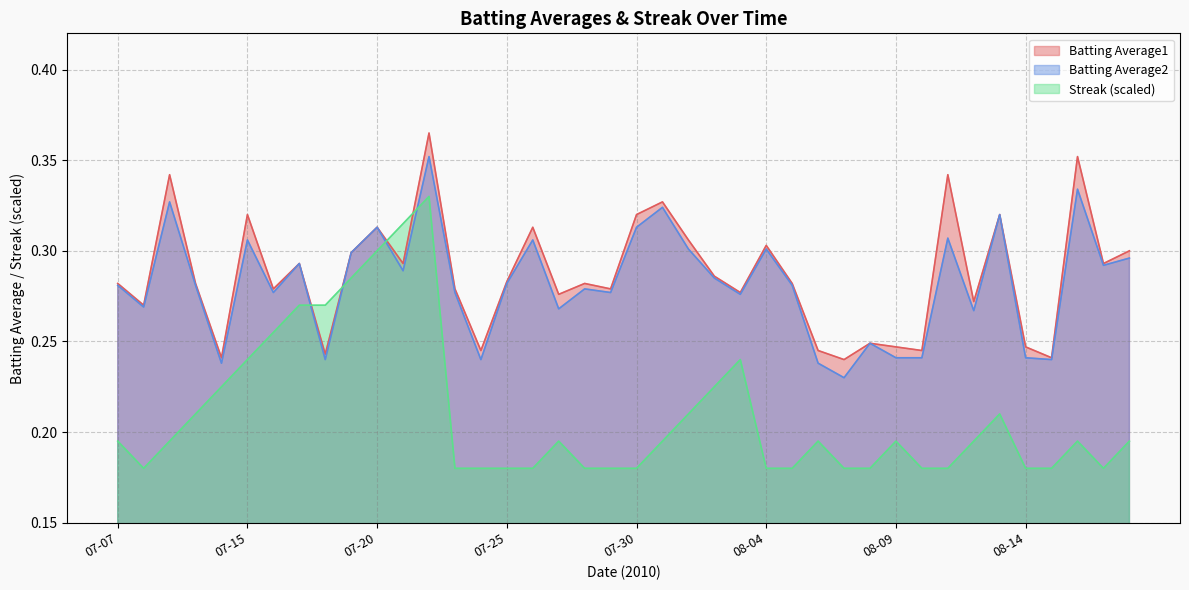

Reading left to right, what are all the values shown in this chart?

Batting Average1: 0.3	0.3	0.3	0.3	0.2	0.3	0.3	0.3	0.2	0.3	0.3	0.3	0.4	0.3	0.2	0.3	0.3	0.3	0.3	0.3	0.3	0.3	0.3	0.3	0.3	0.3	0.3	0.2	0.2	0.2	0.2	0.2	0.3	0.3	0.3	0.2	0.2	0.4	0.3	0.3
Batting Average2: 0.3	0.3	0.3	0.3	0.2	0.3	0.3	0.3	0.2	0.3	0.3	0.3	0.4	0.3	0.2	0.3	0.3	0.3	0.3	0.3	0.3	0.3	0.3	0.3	0.3	0.3	0.3	0.2	0.2	0.2	0.2	0.2	0.3	0.3	0.3	0.2	0.2	0.3	0.3	0.3
Streak: 0.2	0.2	0.2	0.2	0.2	0.2	0.3	0.3	0.3	0.3	0.3	0.3	0.3	0.2	0.2	0.2	0.2	0.2	0.2	0.2	0.2	0.2	0.2	0.2	0.2	0.2	0.2	0.2	0.2	0.2	0.2	0.2	0.2	0.2	0.2	0.2	0.2	0.2	0.2	0.2